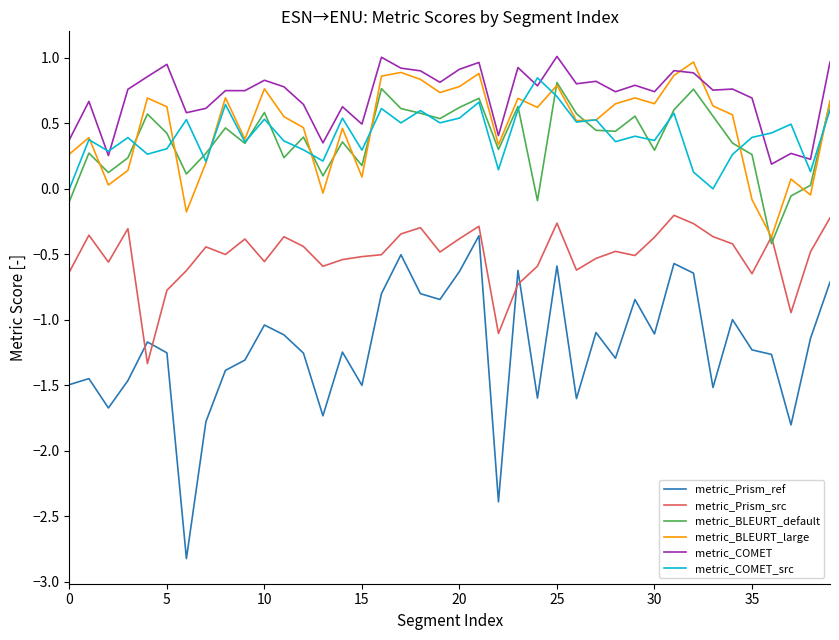

What are all the series names shown in the legend?

metric_Prism_ref, metric_Prism_src, metric_BLEURT_default, metric_BLEURT_large, metric_COMET, metric_COMET_src